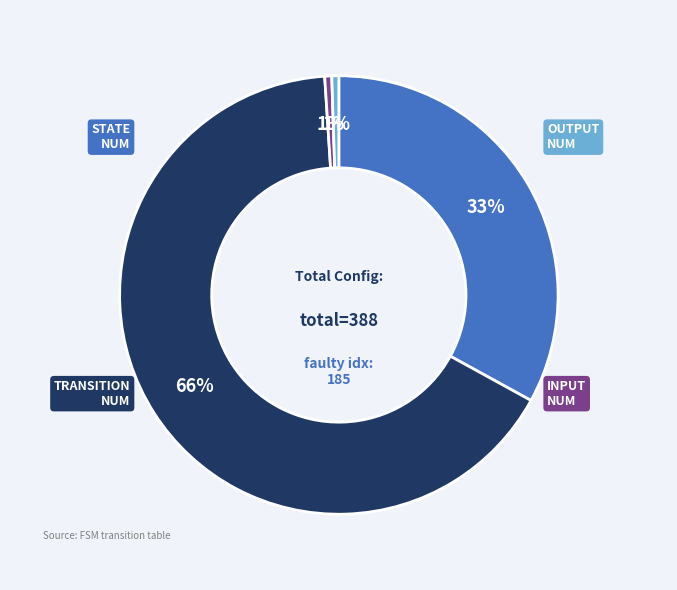

To the nearest percent, what is the average slice percentage?

25%